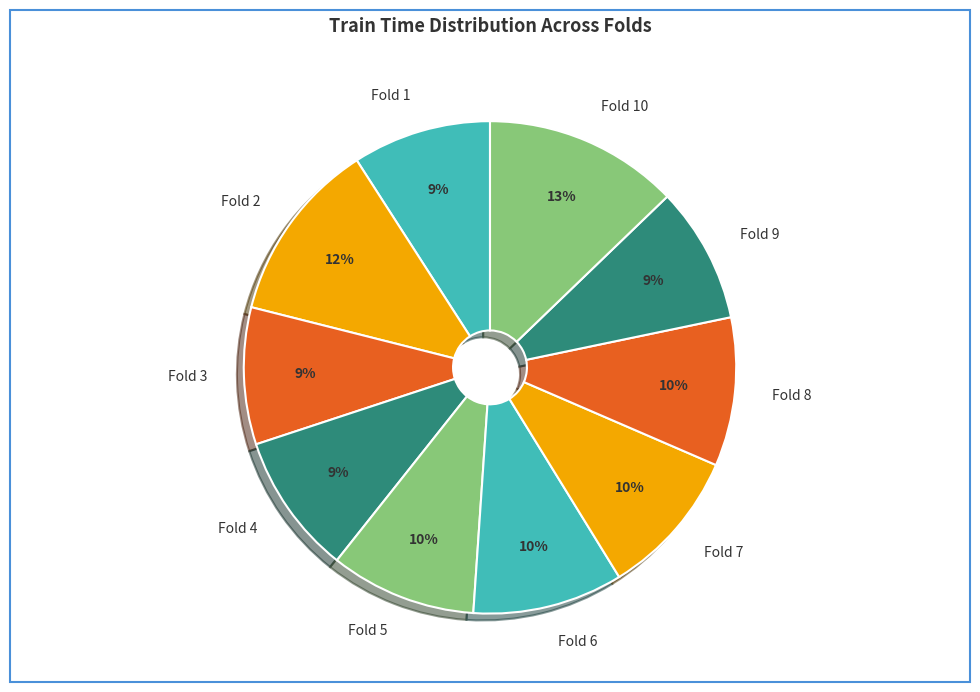

Which category has the biggest portion of the pie?

Fold 10